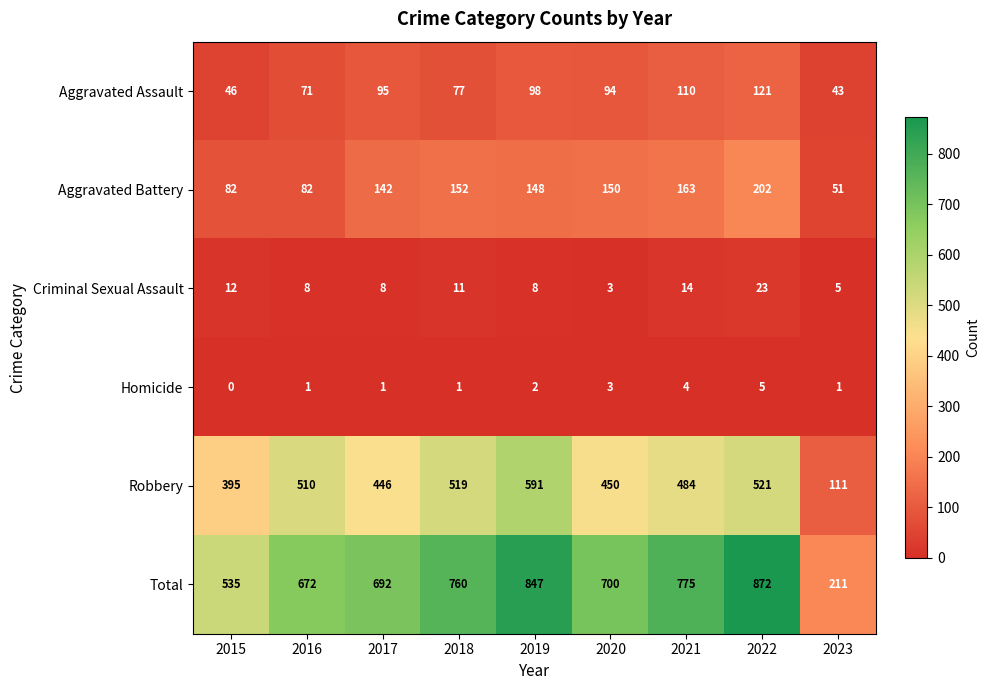

At how many categories does at least one series exceed 414?

8